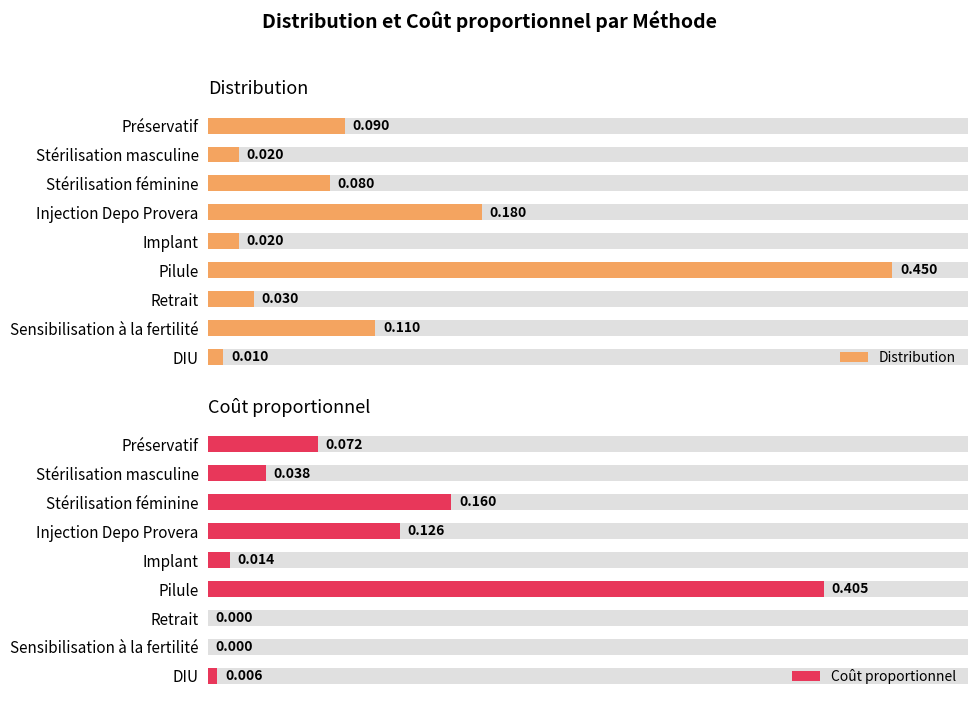

How many data points in Coût proportionnel are above 0?

7